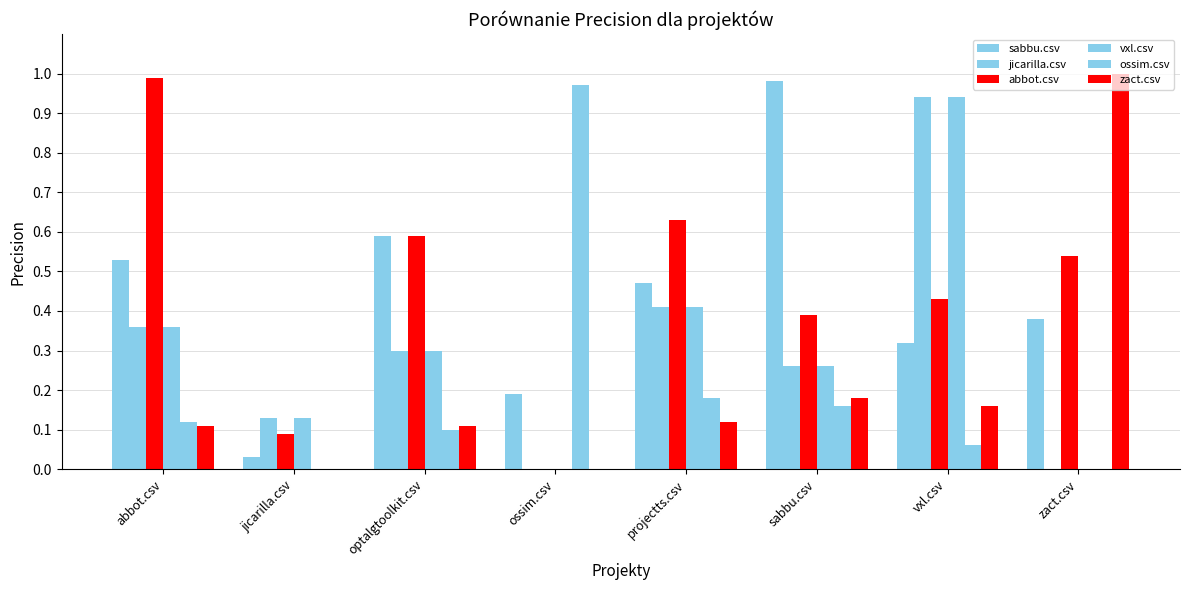

At which category is the sum across all series the highest?

vxl.csv